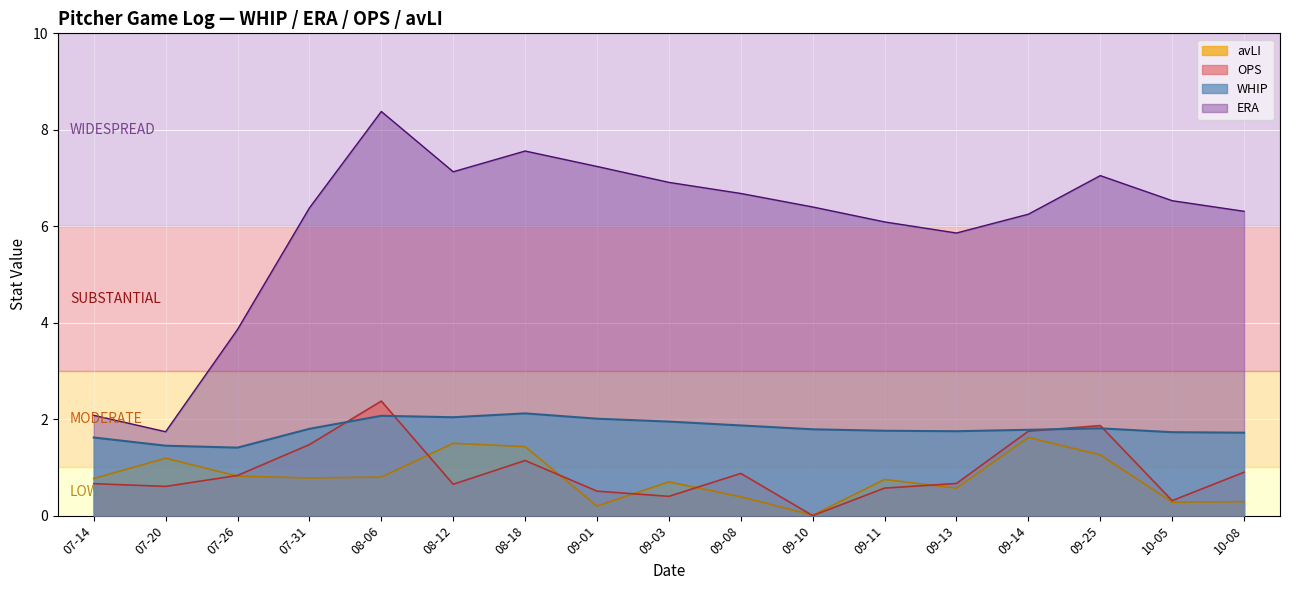

True or false: WHIP has more than 1 interior local peaks.

True